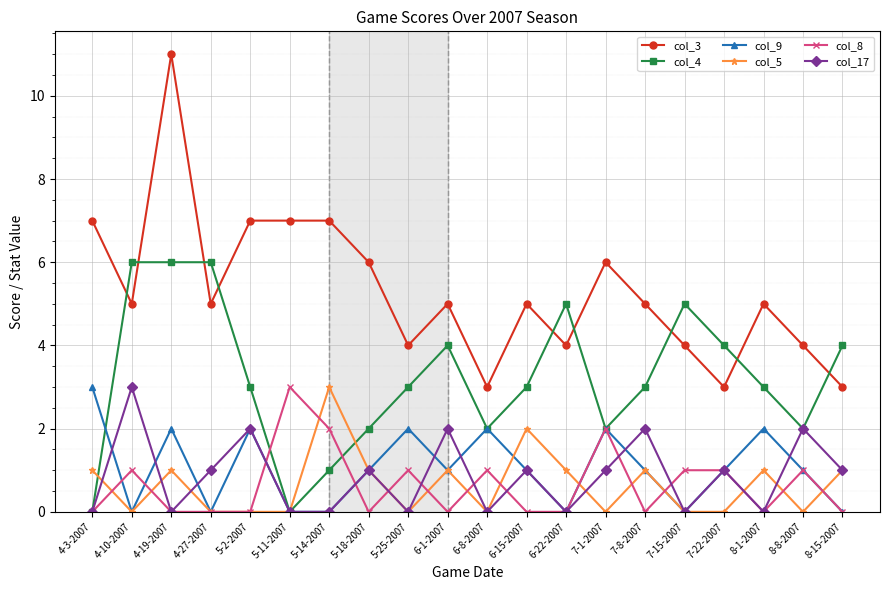

True or false: col_9 has more than 0 points higher than both neighbors.

True